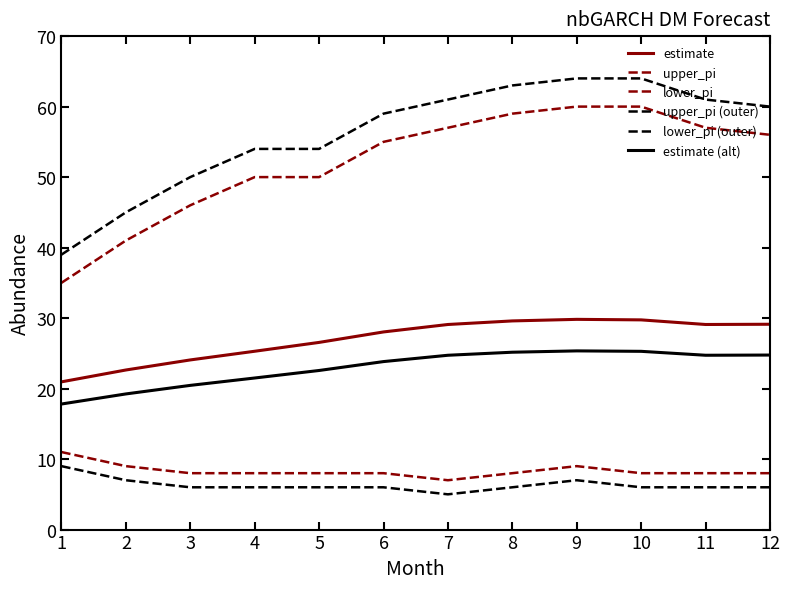

What is the difference between the lower_pi (outer) values at 9 and 11?

1.0